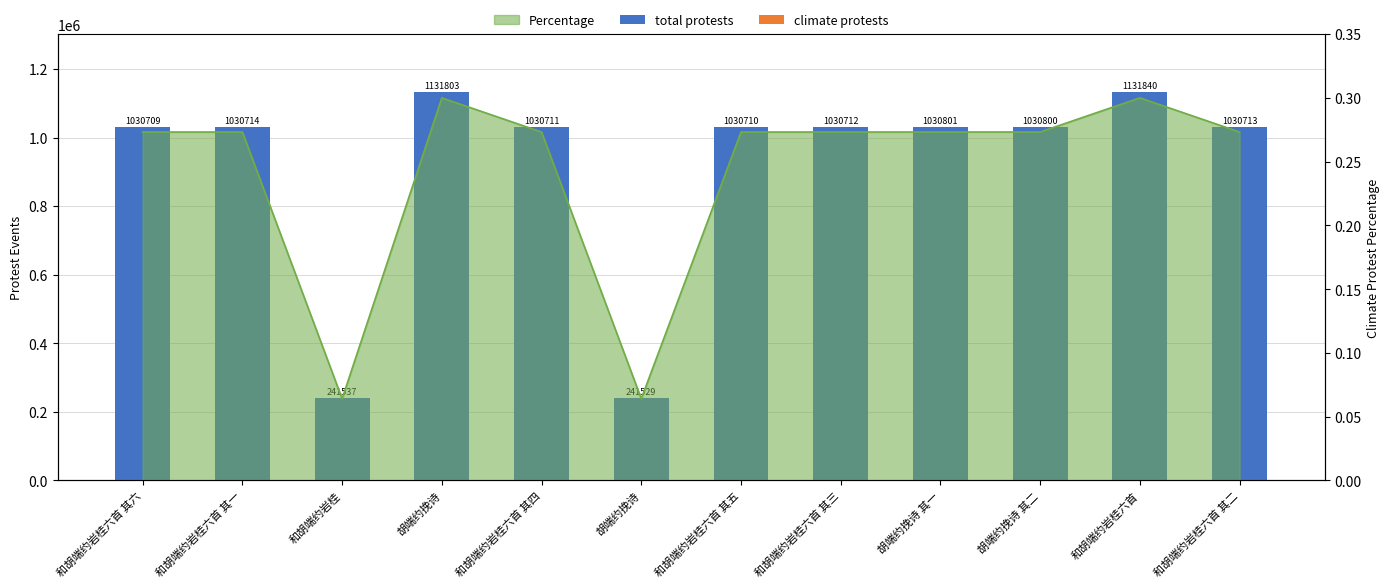

Which series has the largest range (max minus min)?

total protests